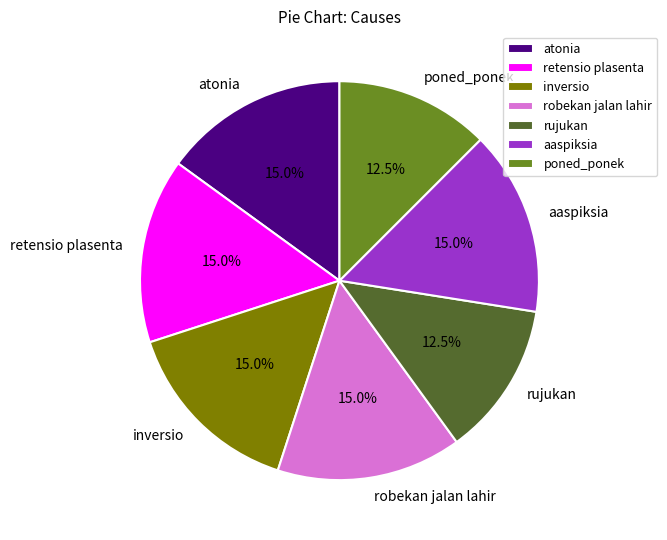

Is there a majority slice in this chart?

No